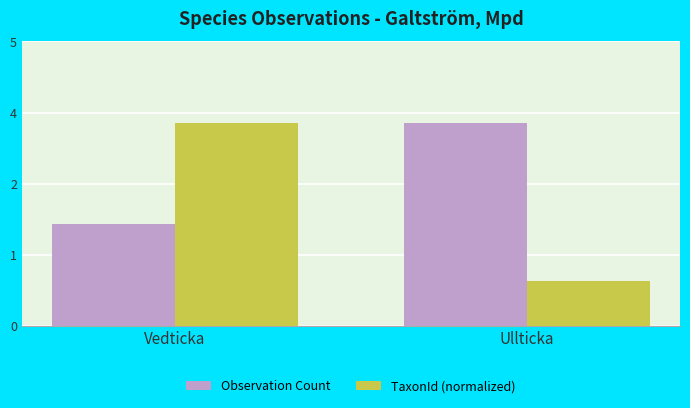

Are the bars grouped side by side (vs. stacked)?

Yes